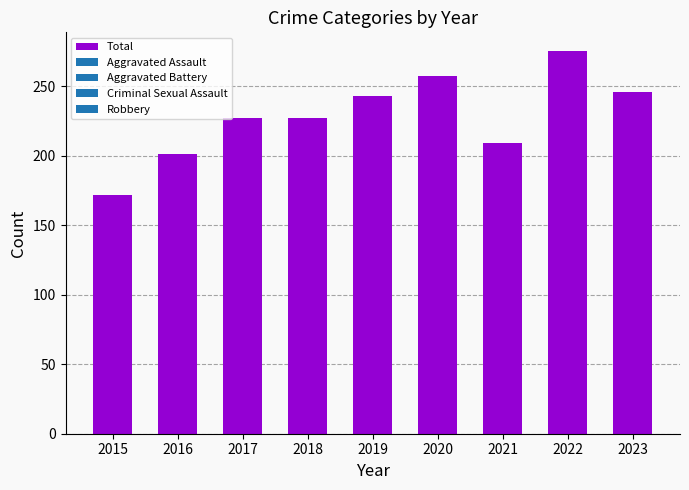

Reading left to right, extract all data points from this chart.

172	201	227	227	243	257	209	275	246